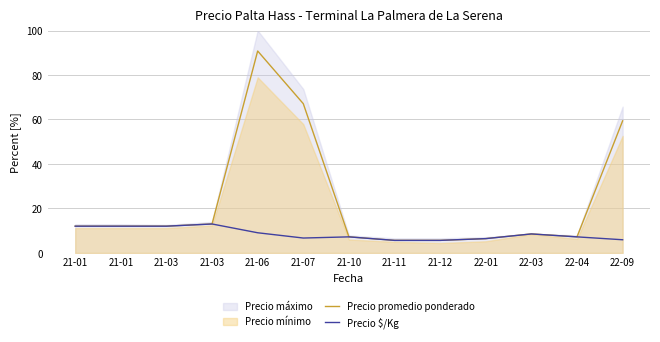

How many lines are shown in the chart?

2